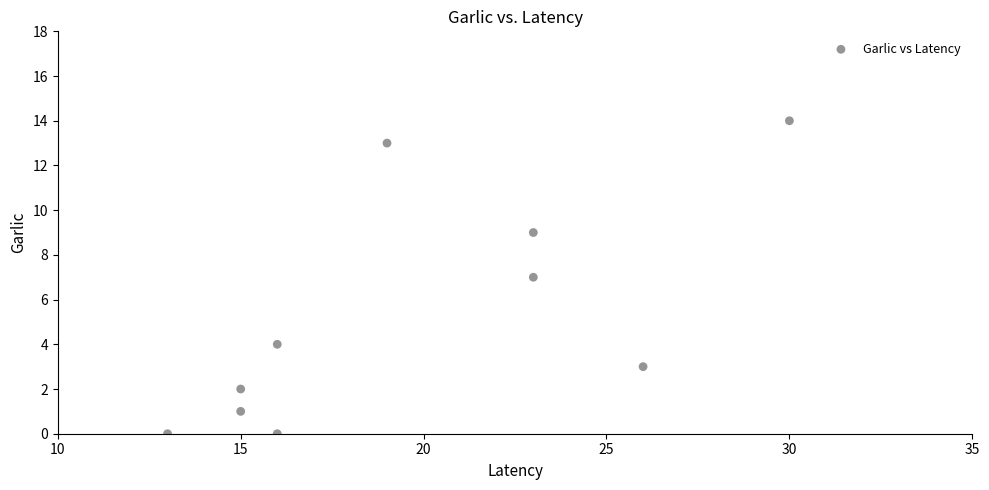

What is the range of Y values (max minus min)?

14